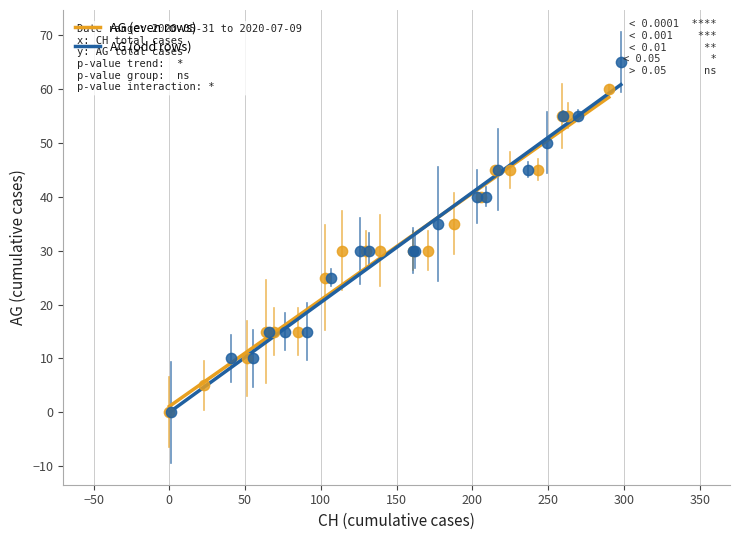

What are all the series names shown in the legend?

AG (even rows), AG (odd rows)